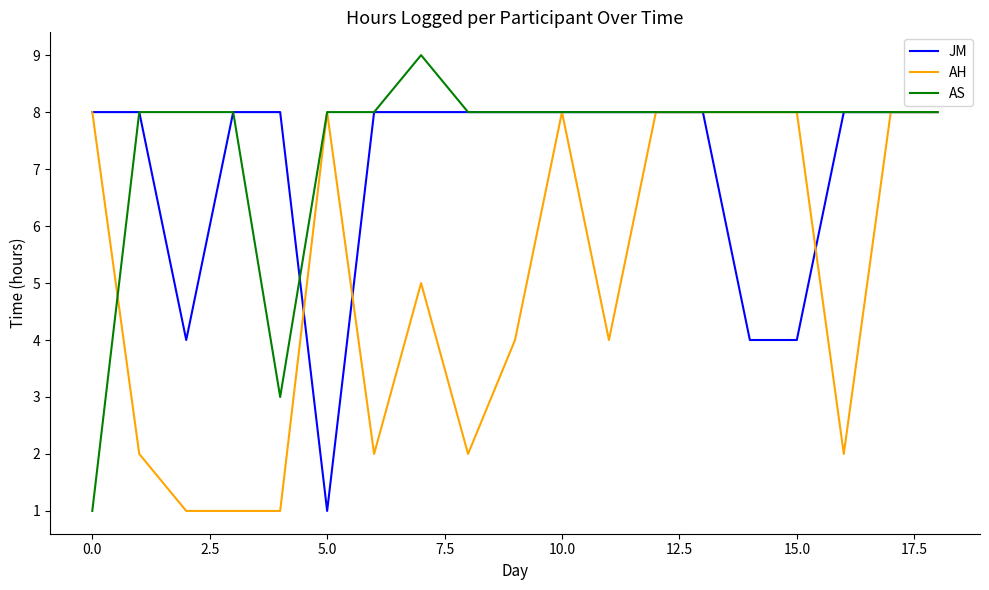

Which series has the largest range (max minus min)?

AS